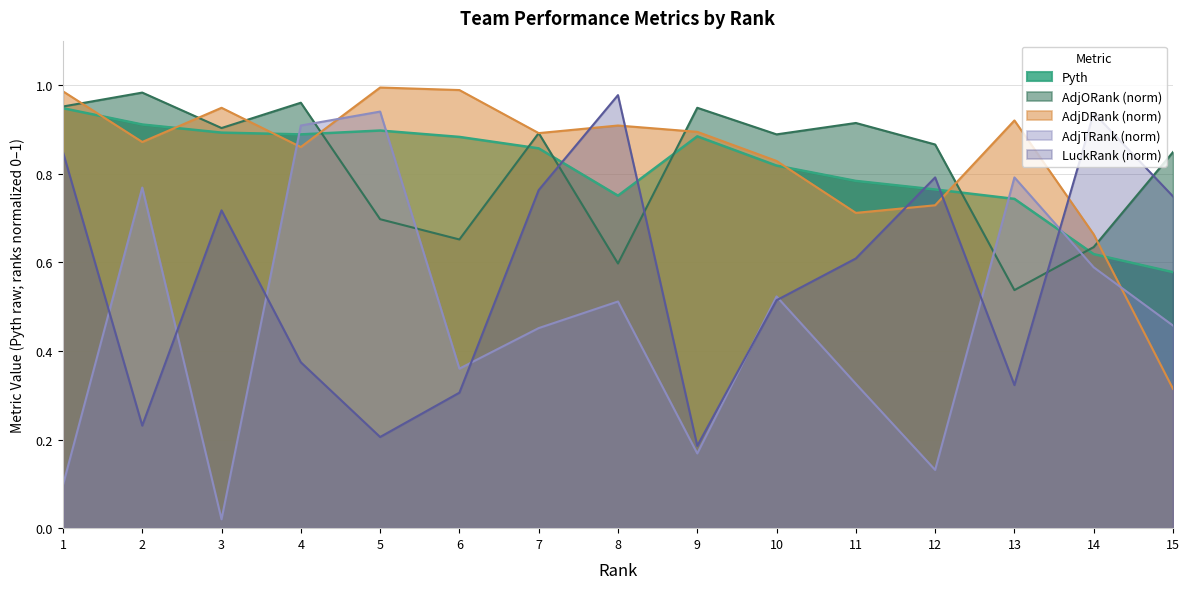

Is the value of AdjDRank at 5 greater than the value of AdjORank at 2?

Yes